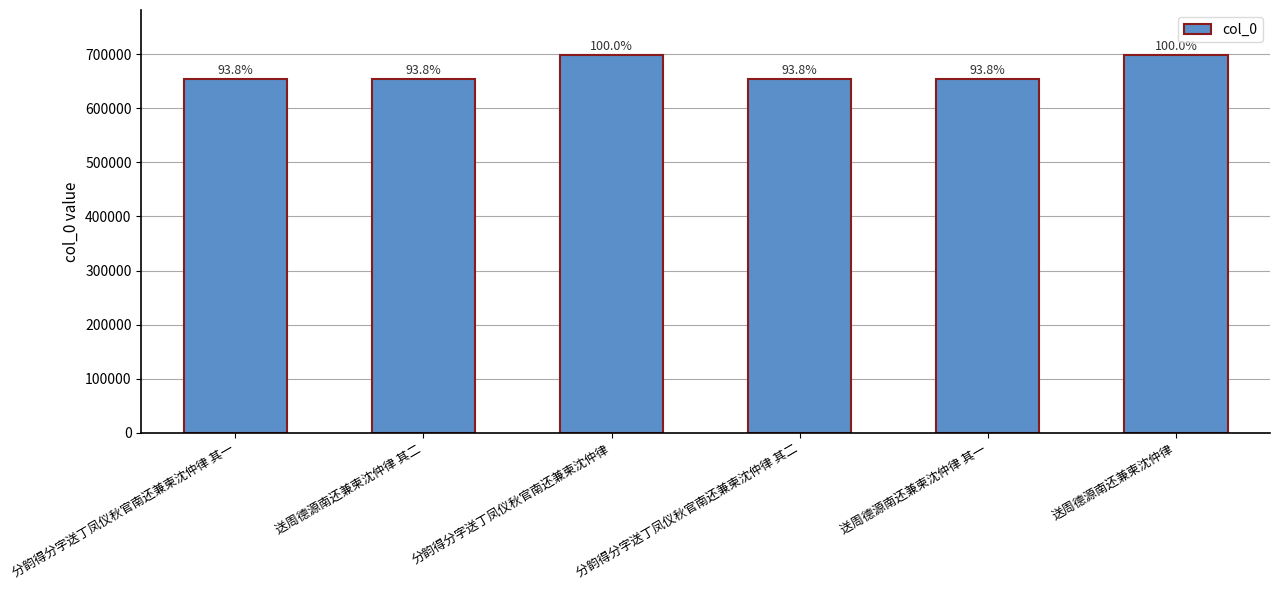

What is the average value?

669405